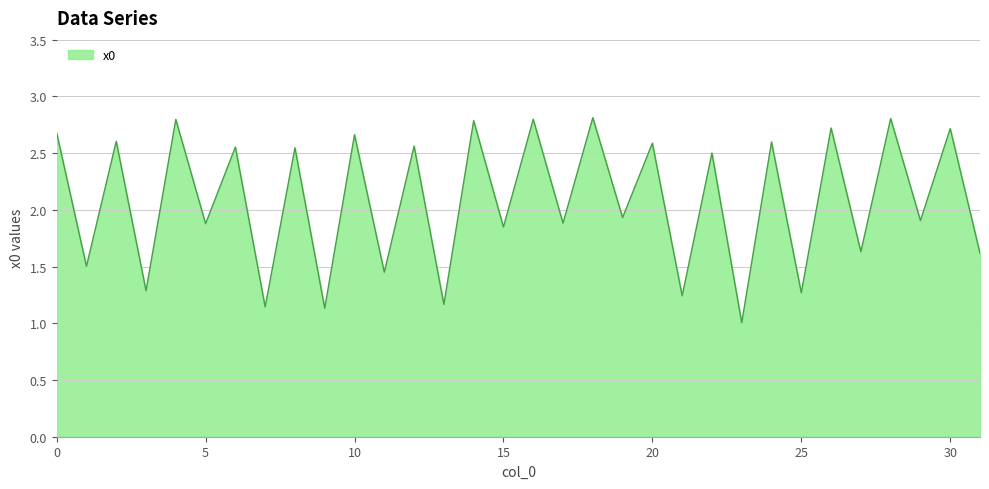

Does the chart display data point markers on the line(s)?

No